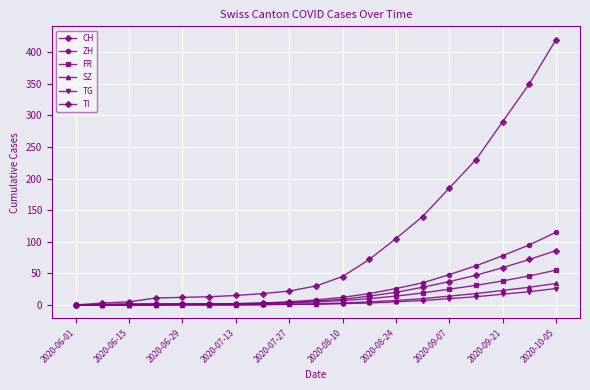

Count the number of data series in this chart.

6